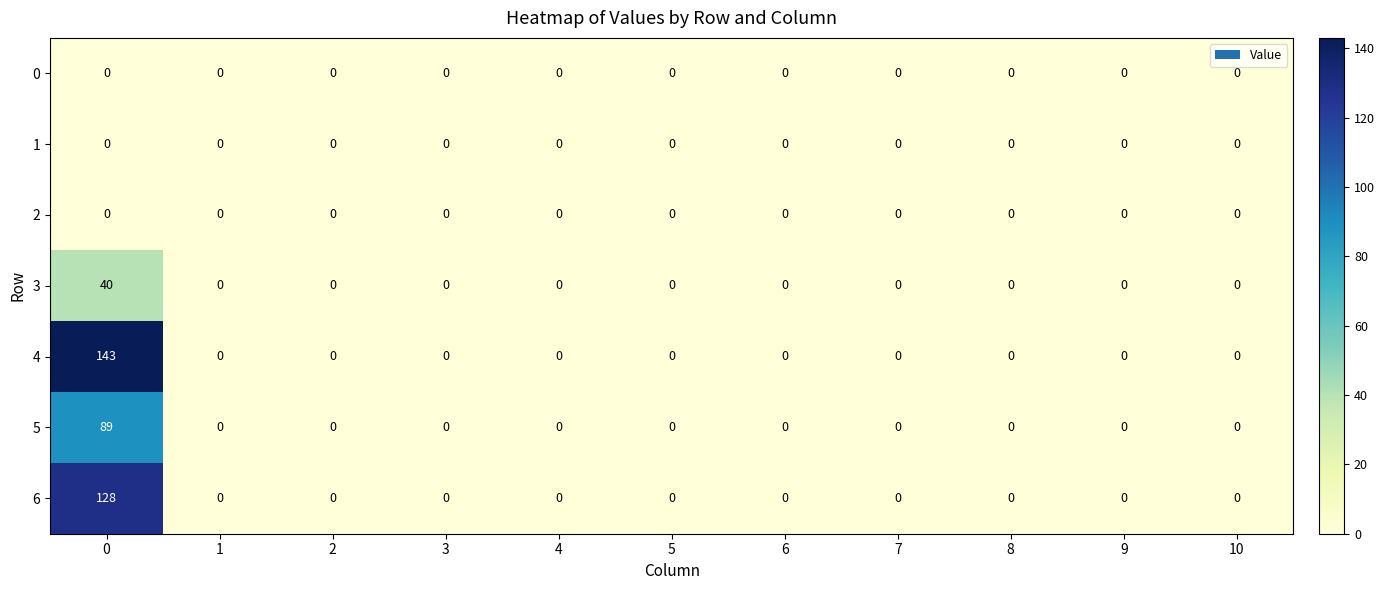

How many data points does each series have?

11